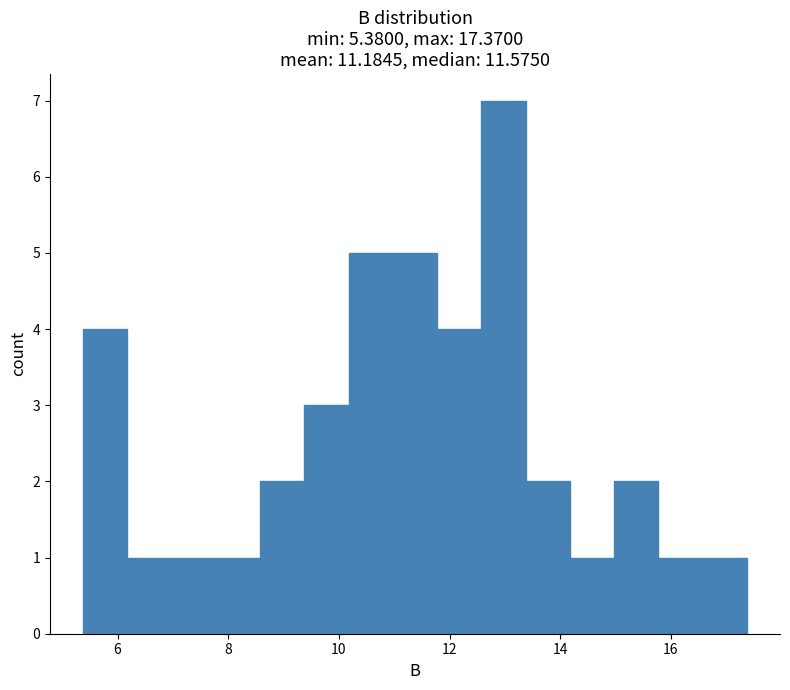

Read against the x-axis, roughly where is the centre of the tallest bar?

13.0